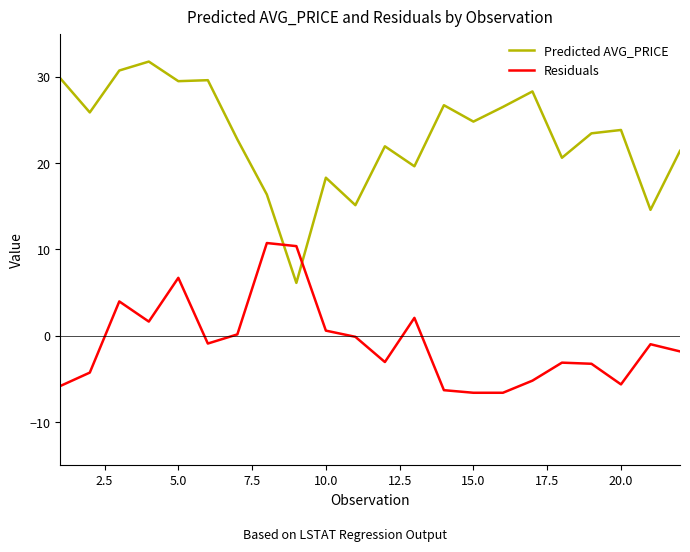

In Predicted AVG_PRICE, how many points are lower than both neighbors (excluding endpoints)?

8